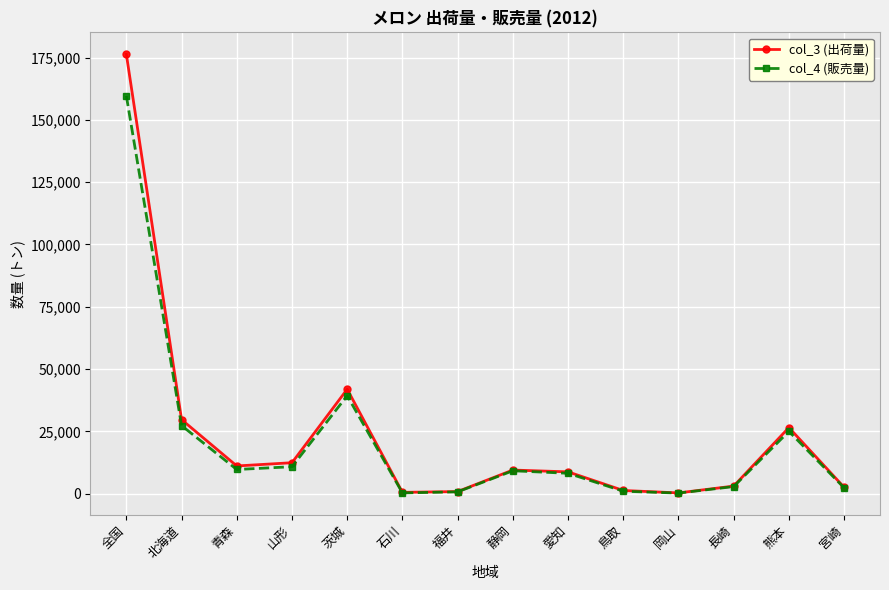

What are all the series names shown in the legend?

col_3 (出荷量), col_4 (販売量)